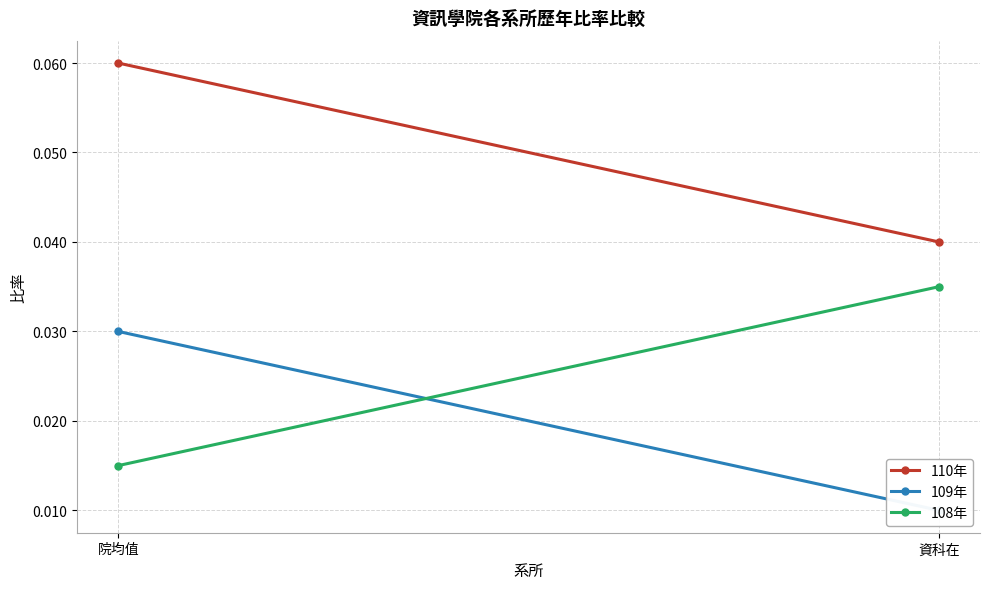

At 資科在, list the series in order from smallest to largest.

109年, 108年, 110年